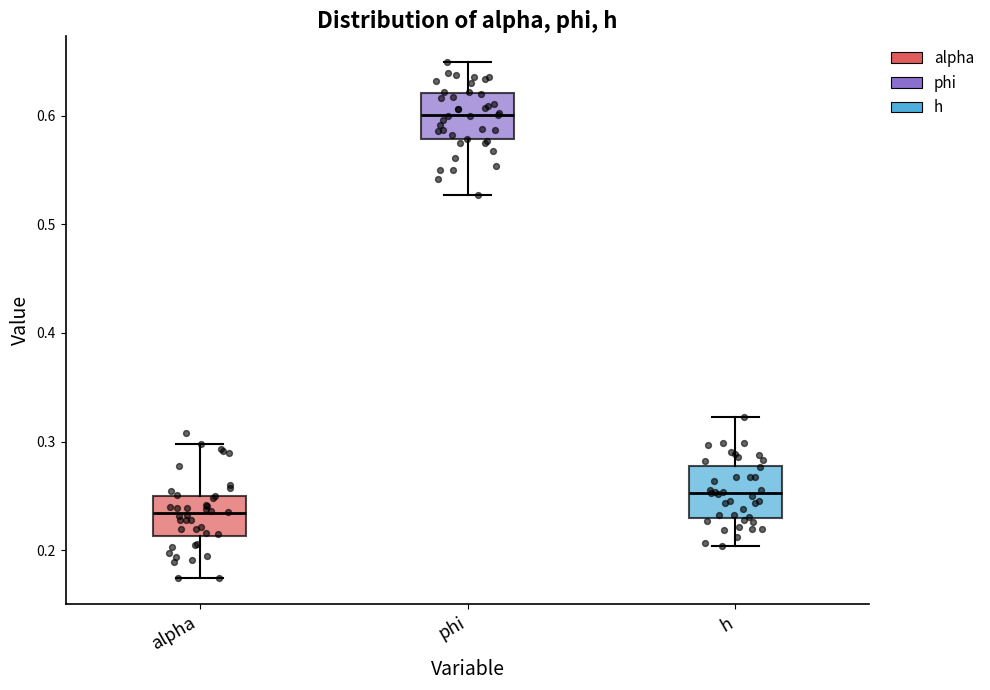

Which box's median line is the lowest?

alpha